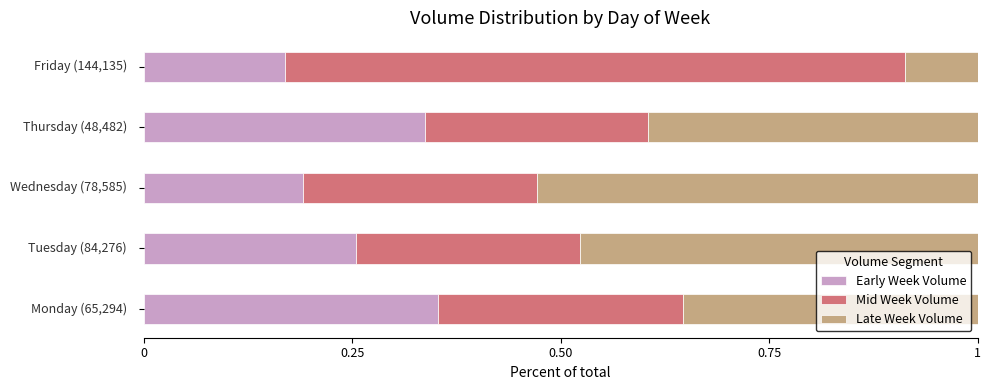

What is the sum of all Early Week Volume values?

1.3